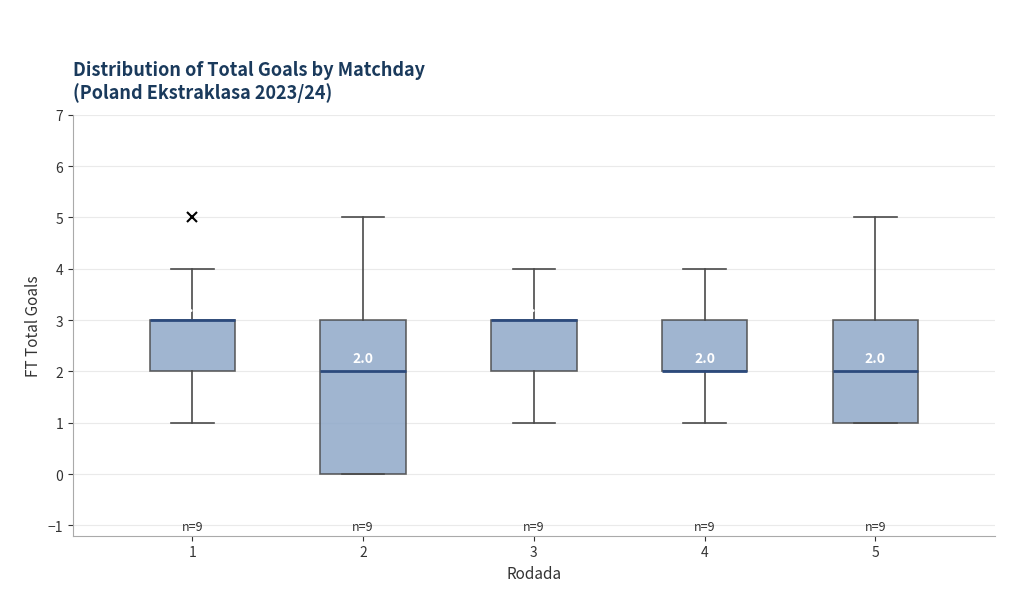

Which box is the tallest, from its lower edge to its upper edge?

2